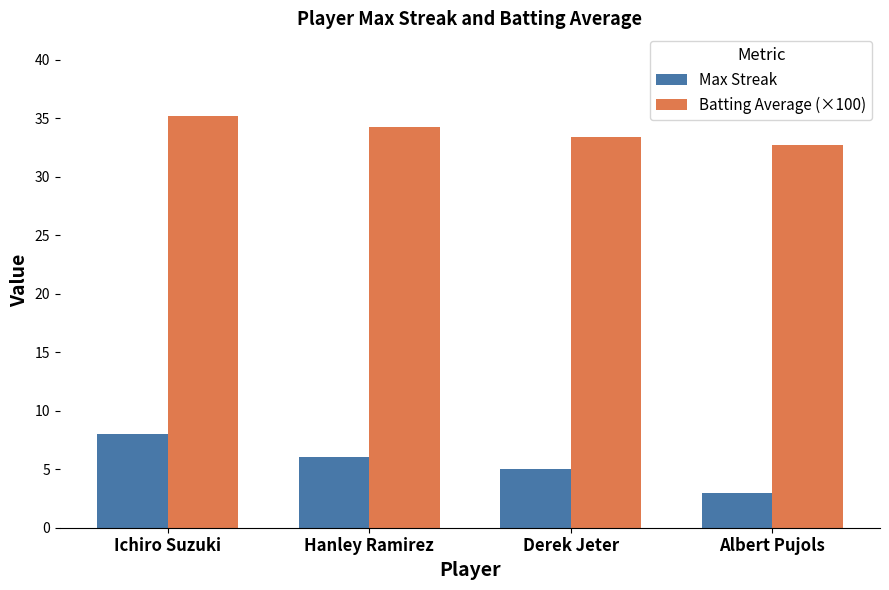

What is the minimum value shown in the chart?

3.0